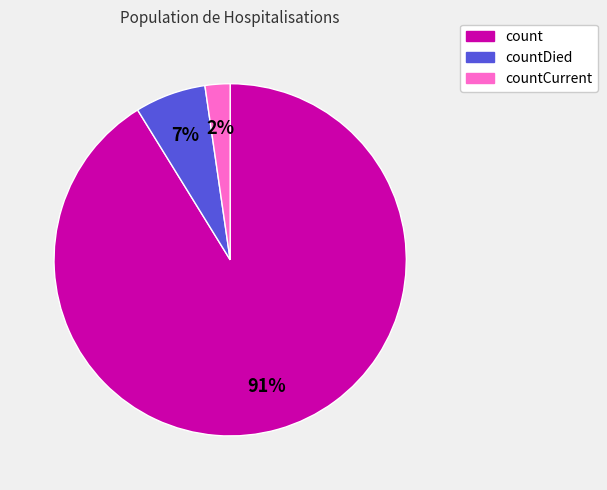

How many segments does this pie chart have?

3